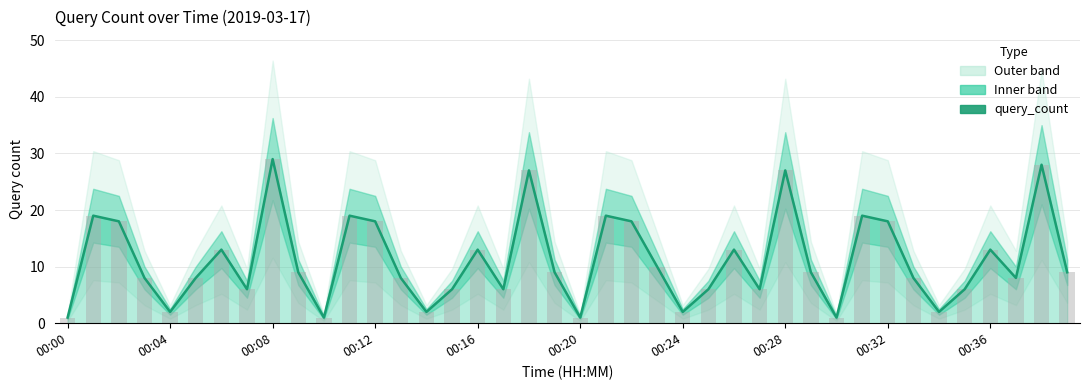

What is the label of the 38th bar from the left?

37